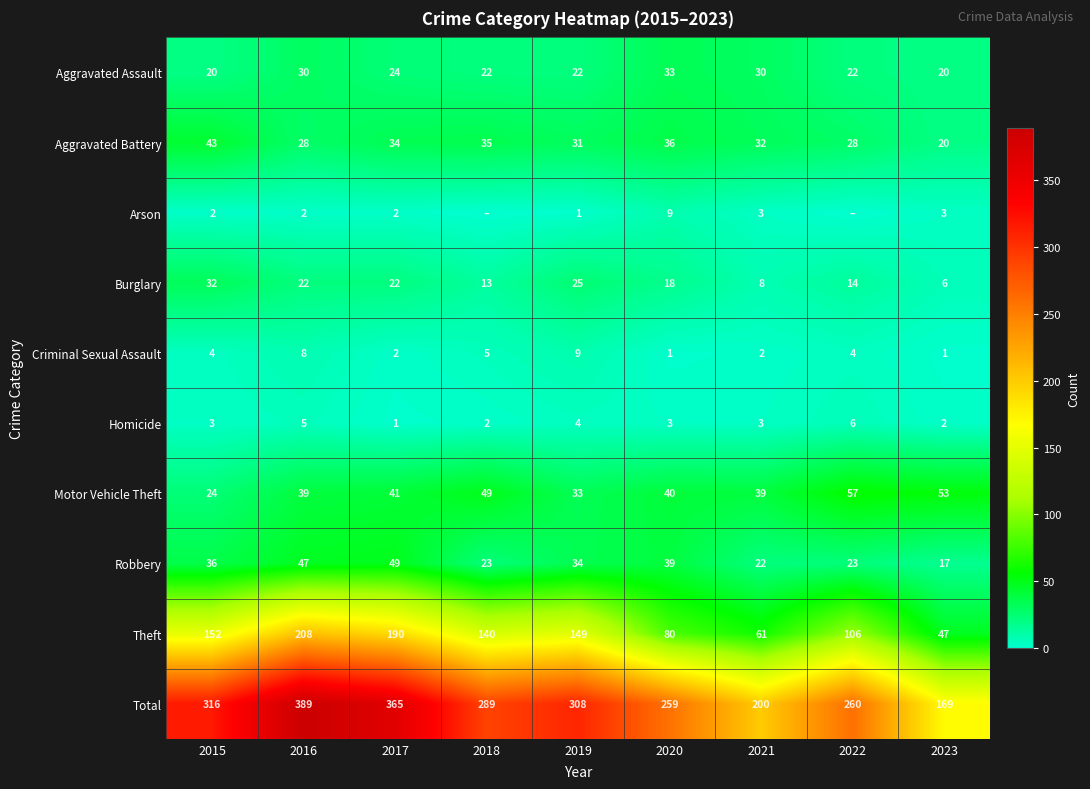

Between 2015 and 2020, which series saw the biggest shift?

Theft